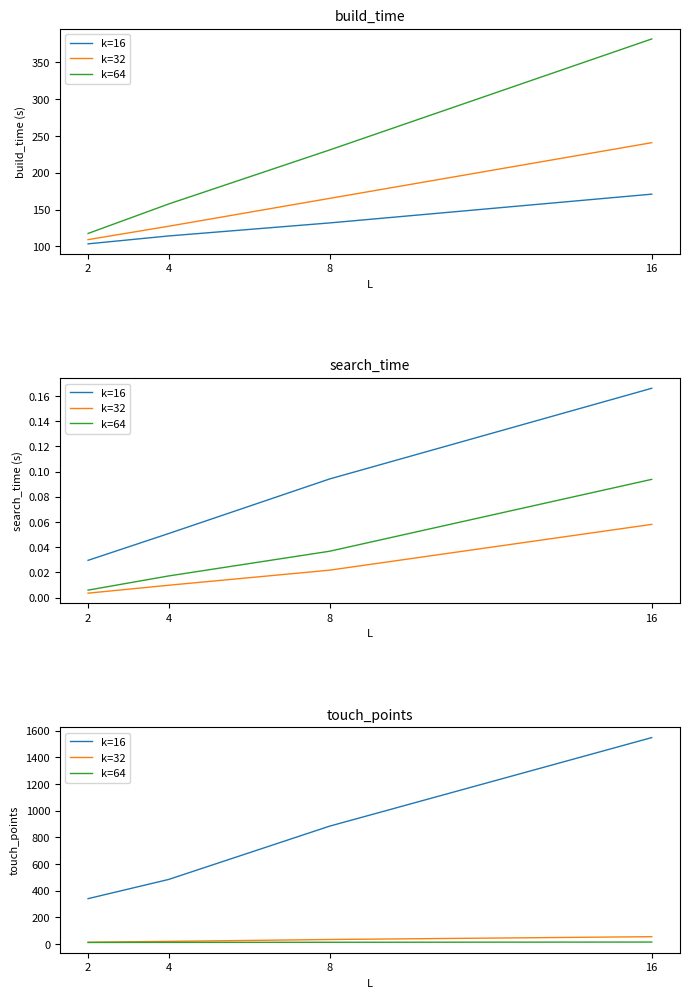

Is this an area chart (filled region under the line)?

No